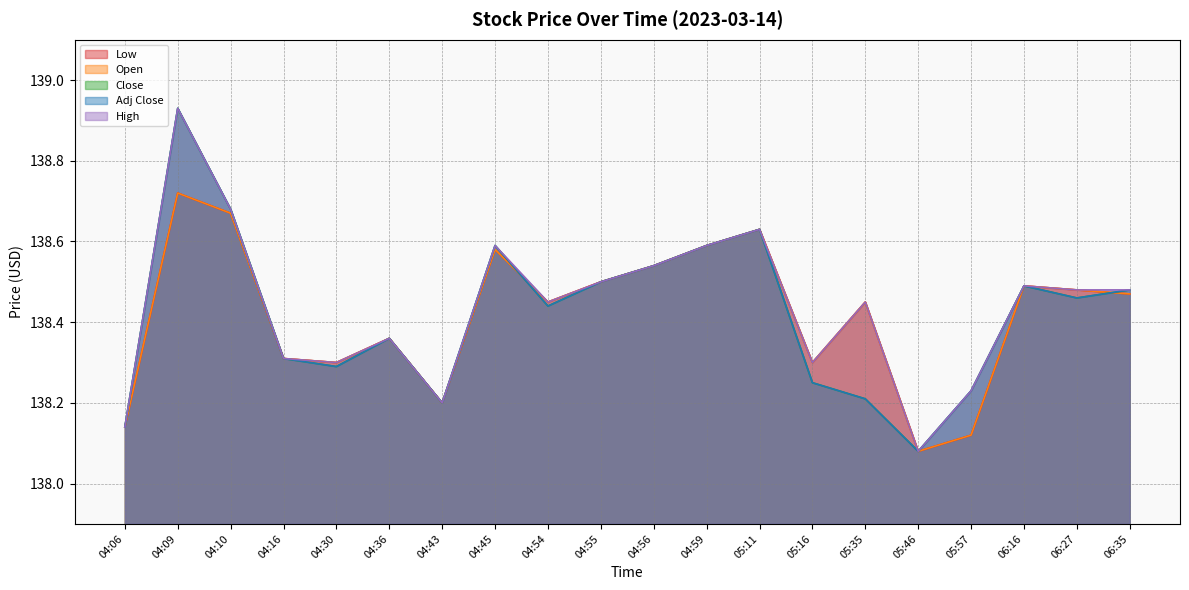

In Low, how many points are lower than both neighbors (excluding endpoints)?

5